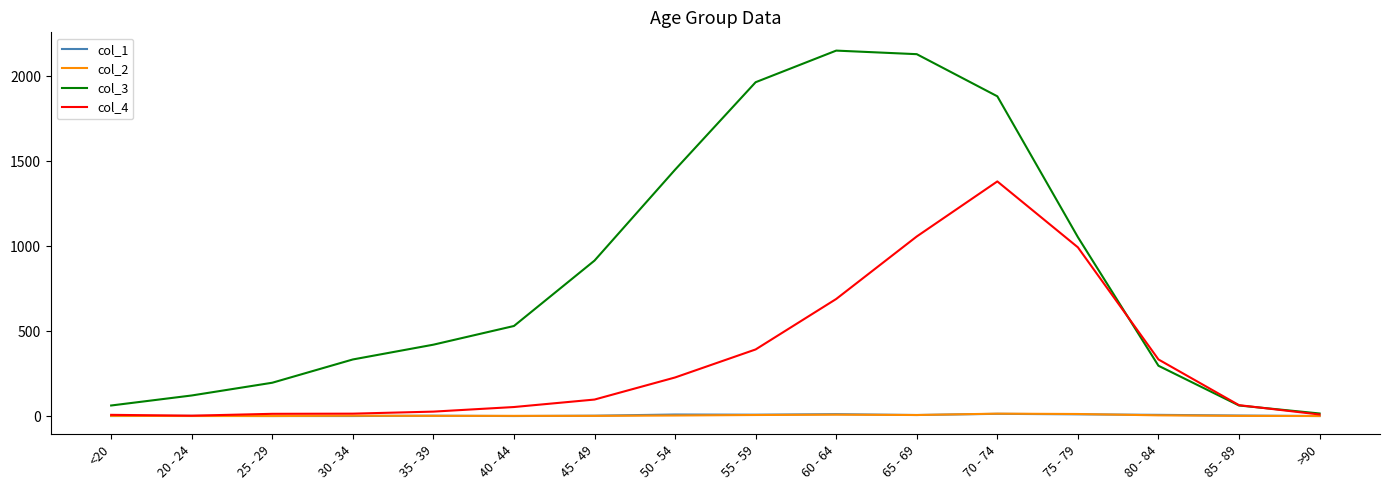

Which series has the largest total across all categories?

col_3